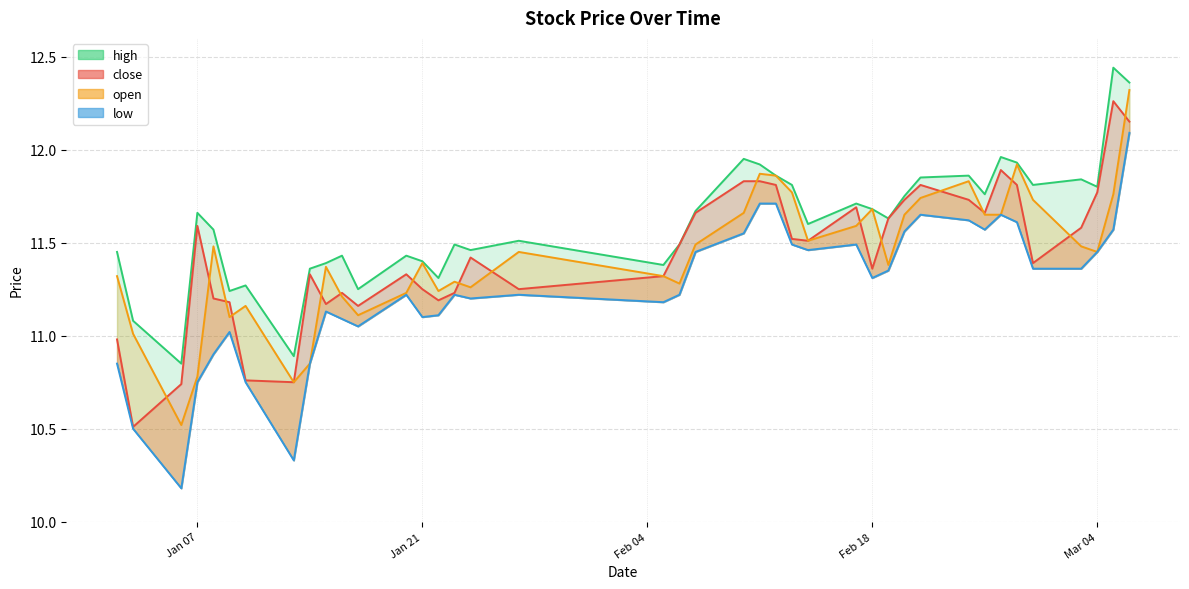

What is the spread (max minus min) of values at 2025-02-14?

0.1